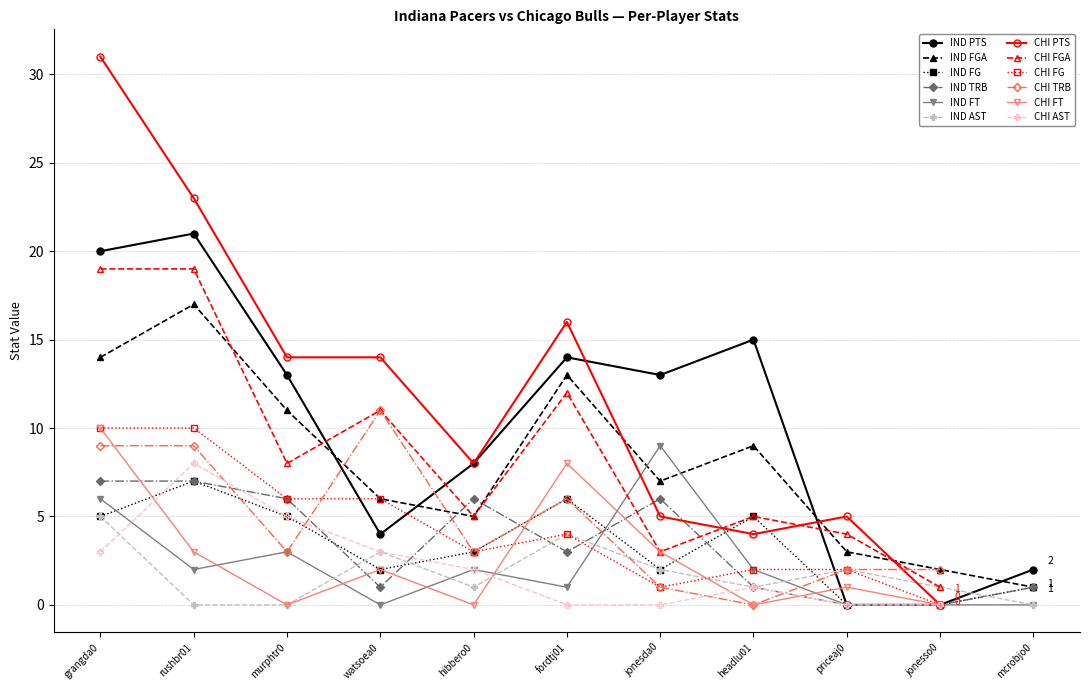

At which category does IND AST reach its first local peak?

watsoea0